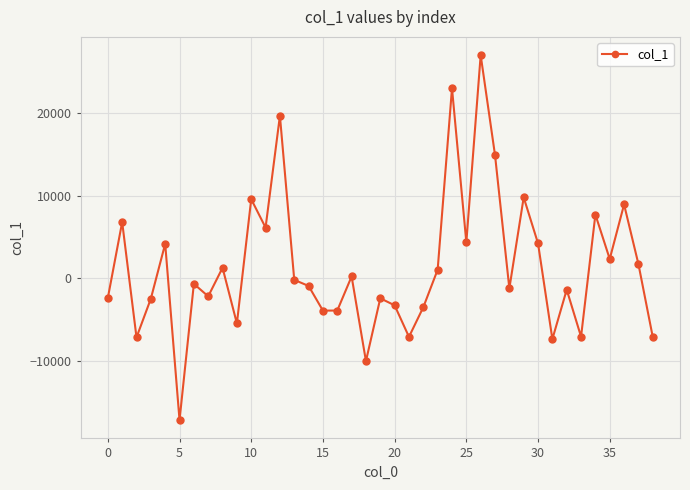

How many values exceed -687?

19